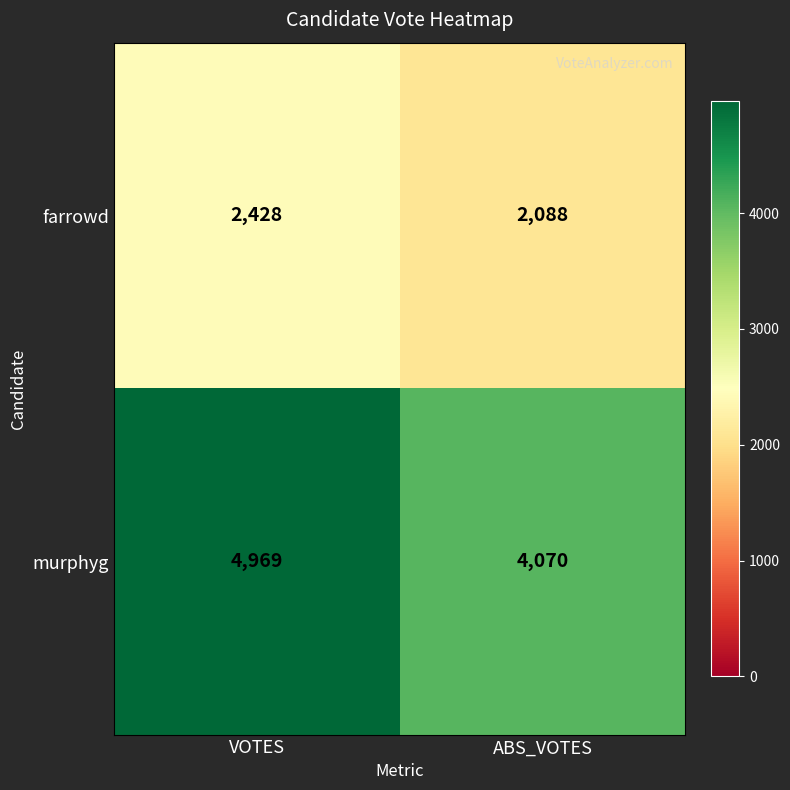

At ABS_VOTES, list the series in order from largest to smallest.

murphyg, farrowd